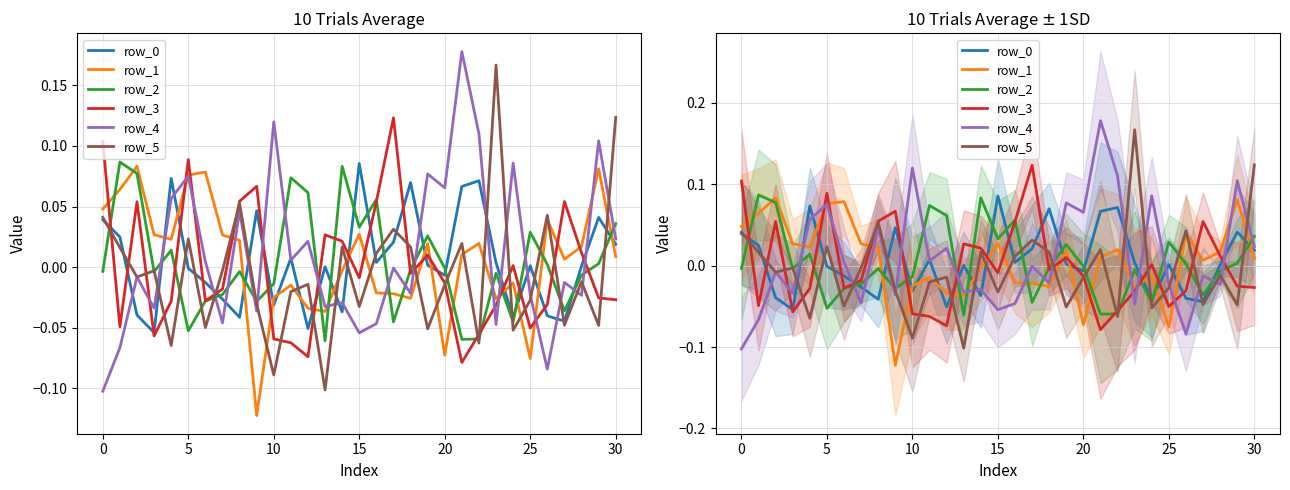

What is the lowest value of the row_0 series?

-0.1